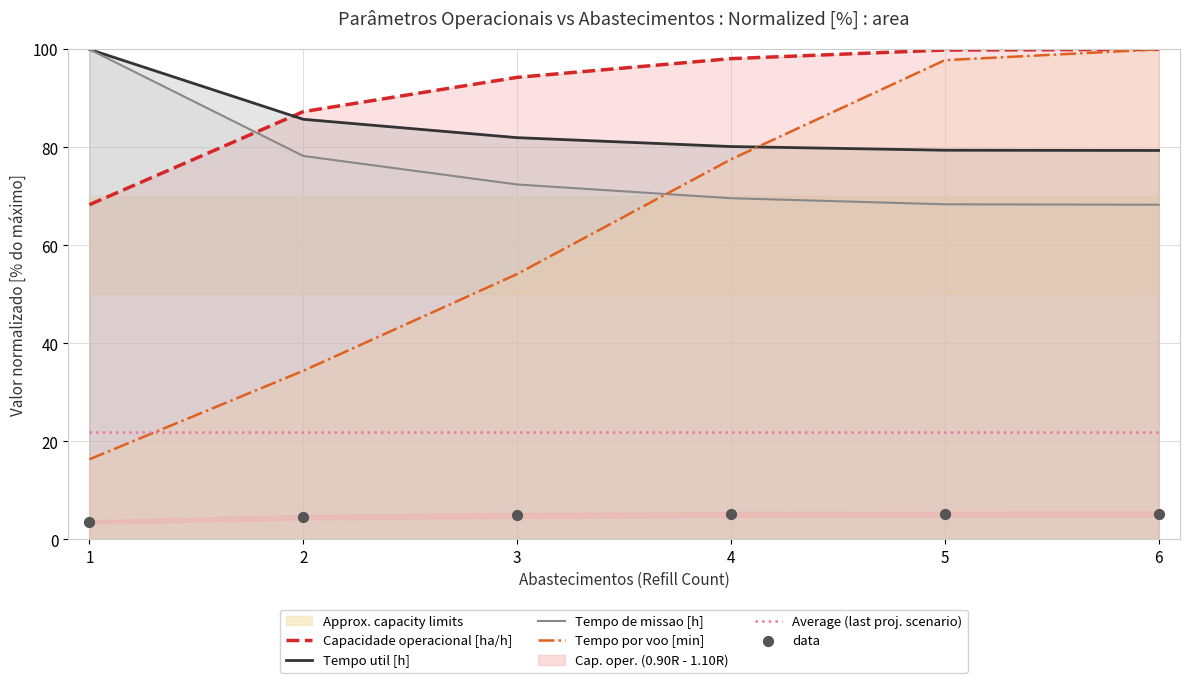

Which series has the largest total across all categories?

Capacidade operacional [ha/h]